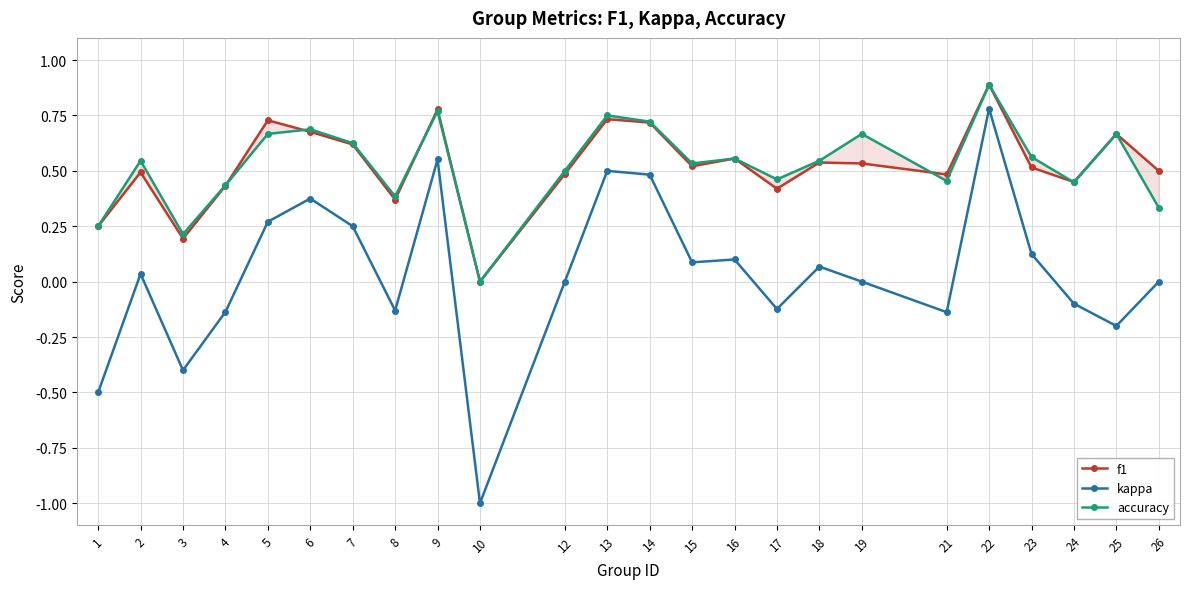

After their last crossing, which series has the higher values: accuracy or f1?

f1